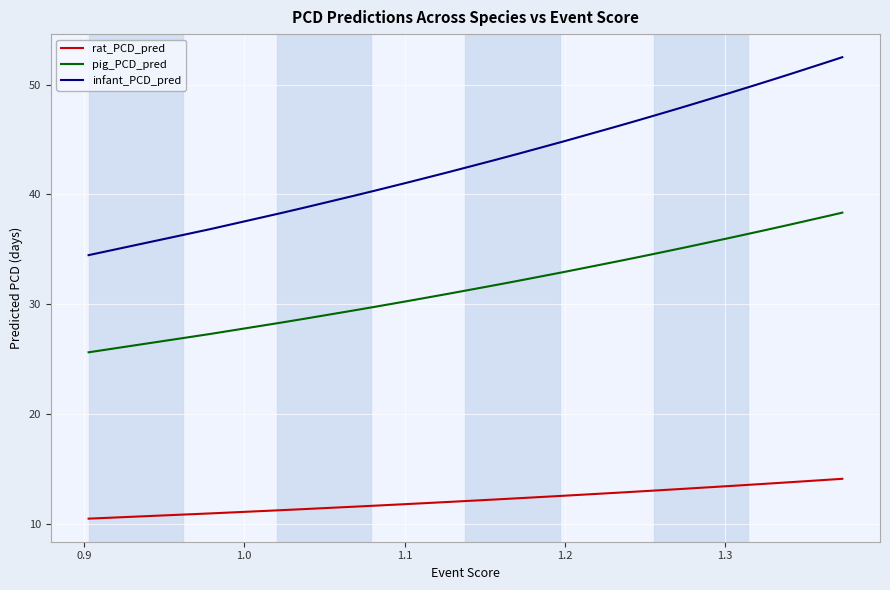

Which series has the widest spread of values?

infant_PCD_pred